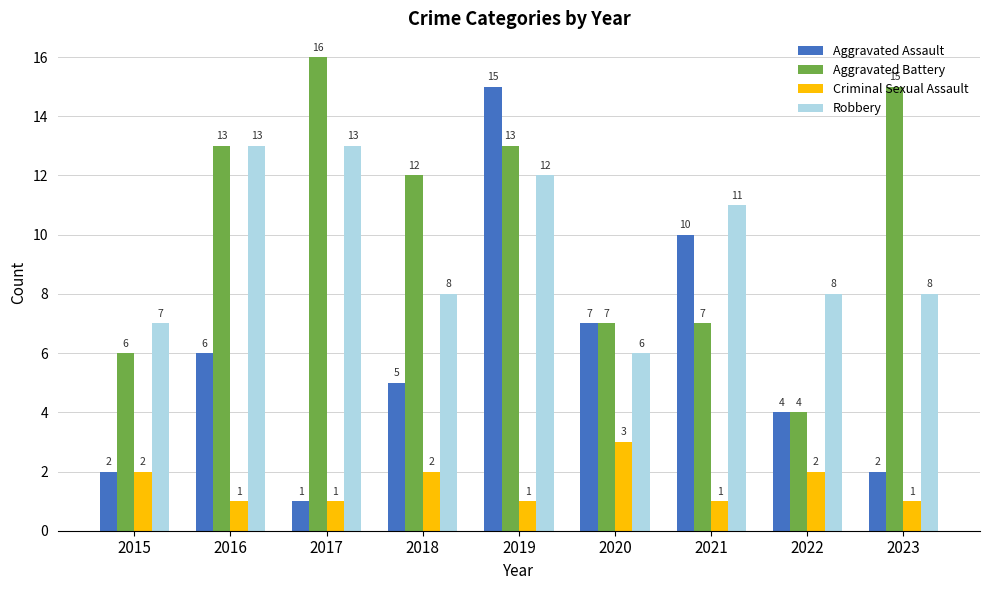

Between 2021 and 2022, which series saw the biggest shift?

Aggravated Assault